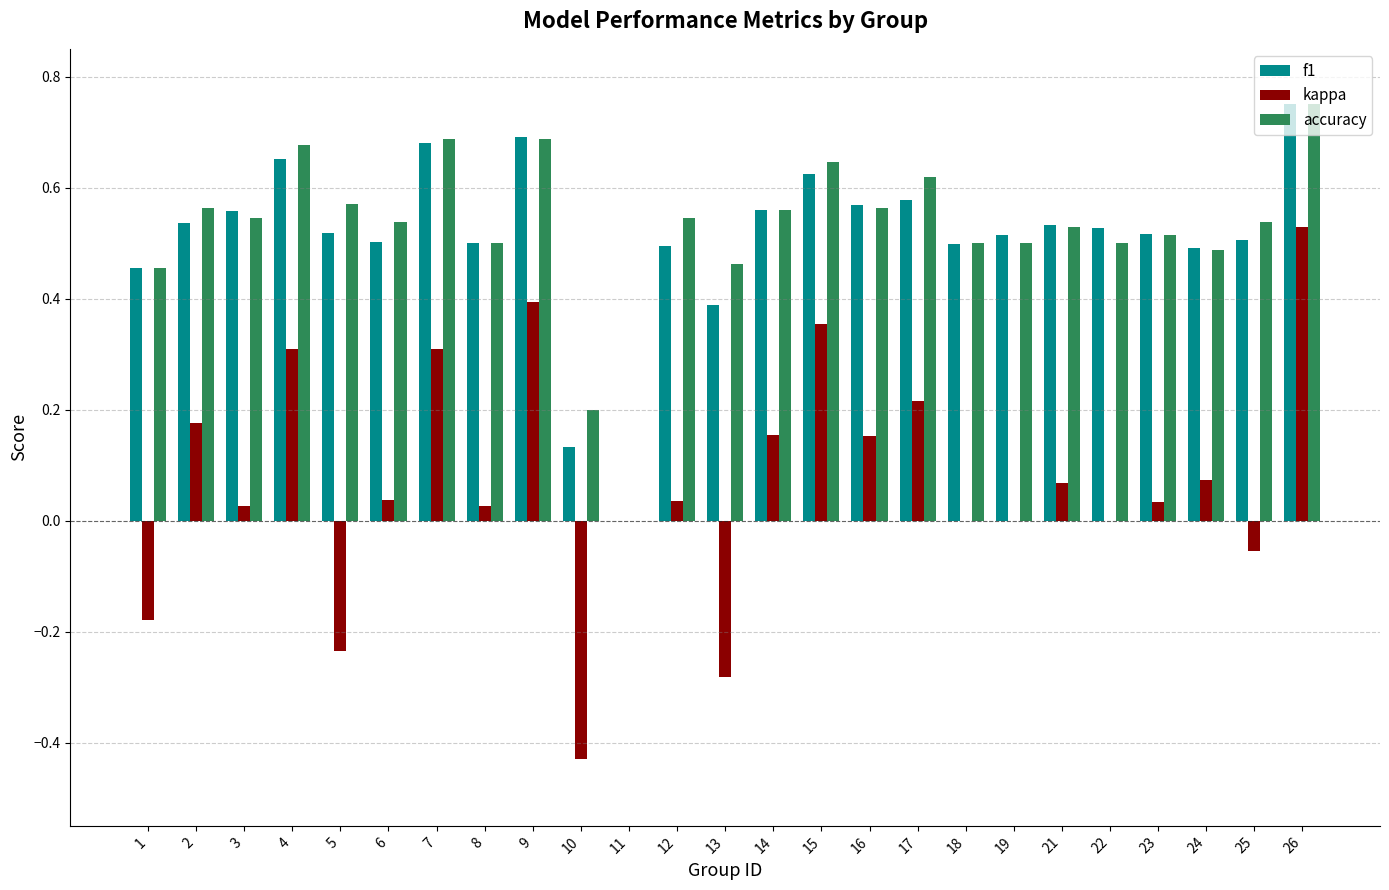

What are all the series names shown in the legend?

f1, kappa, accuracy